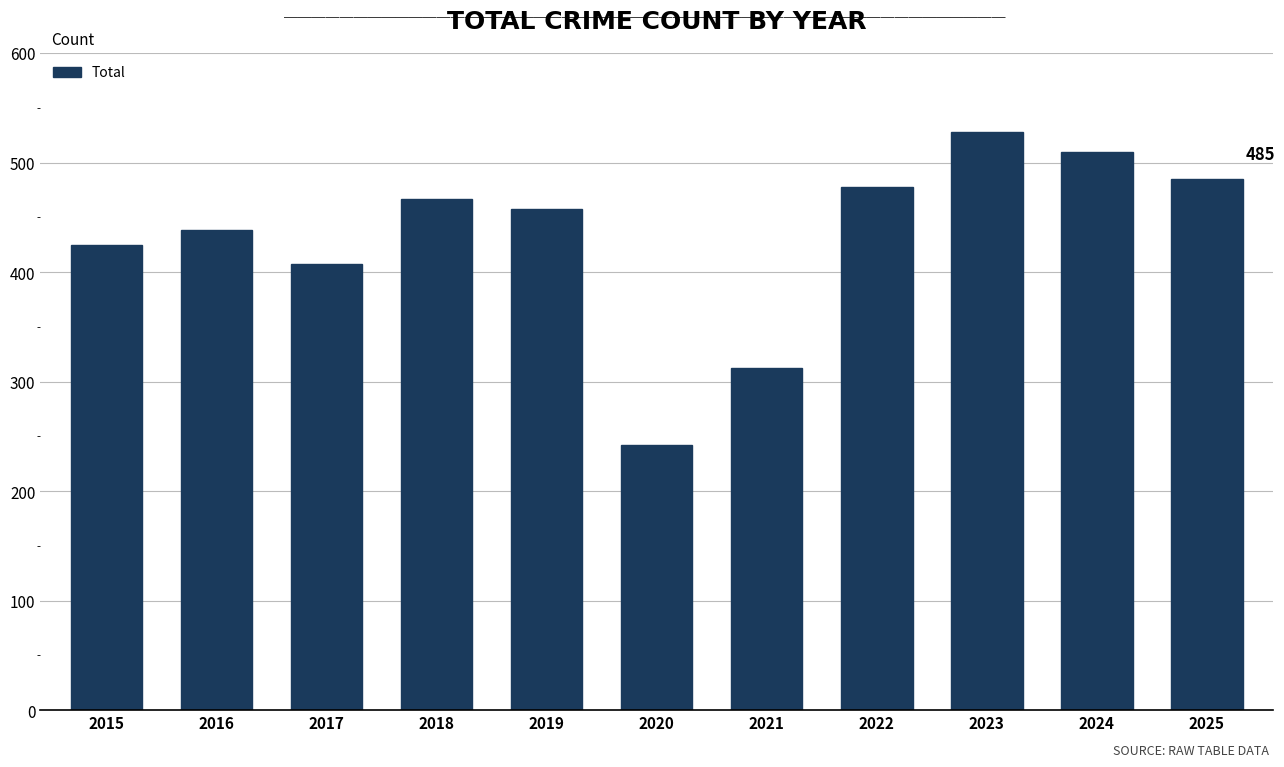

What is the average value?

432